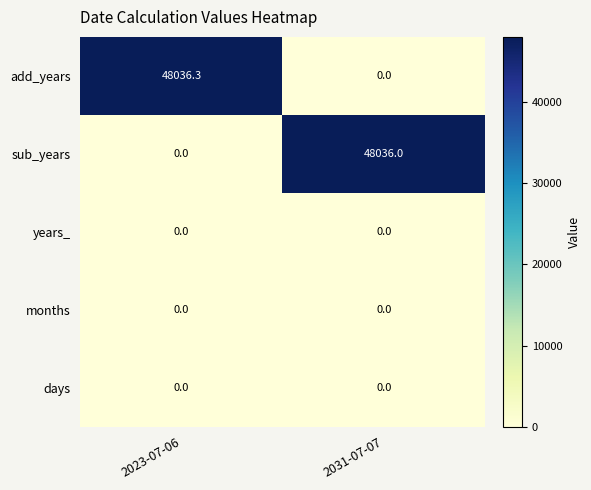

The sub_years series shows 75242.2 at 2031-07-07. True or false?

False